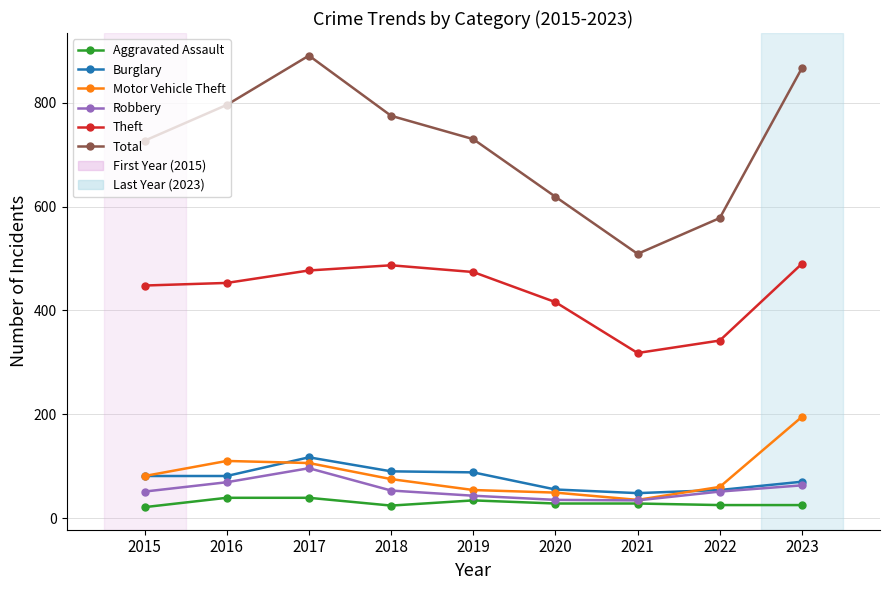

What is the highest value of the Burglary series?

117